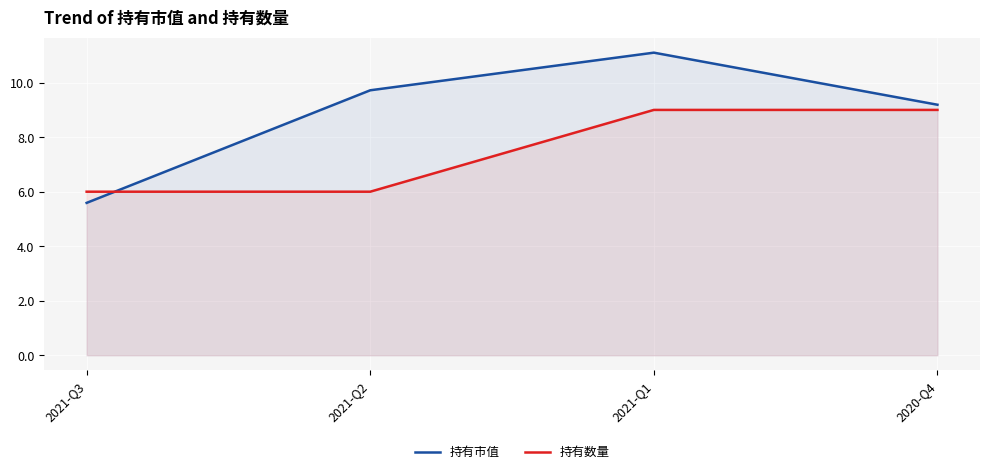

At how many categories does at least one series exceed 9?

3